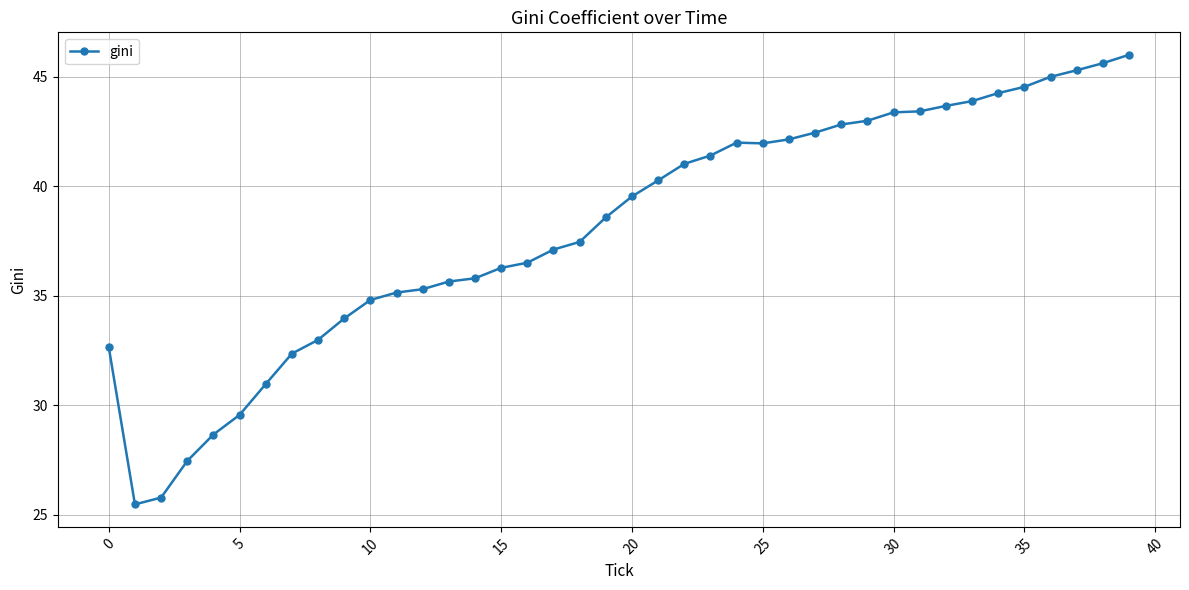

What is the minimum value shown in the chart?

25.5